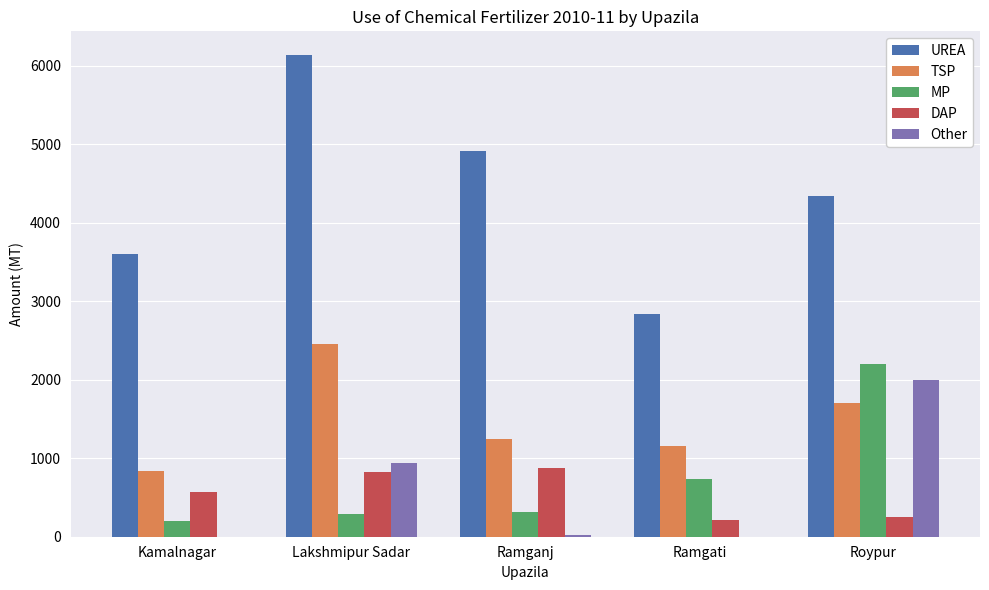

How many groups of bars are there?

5